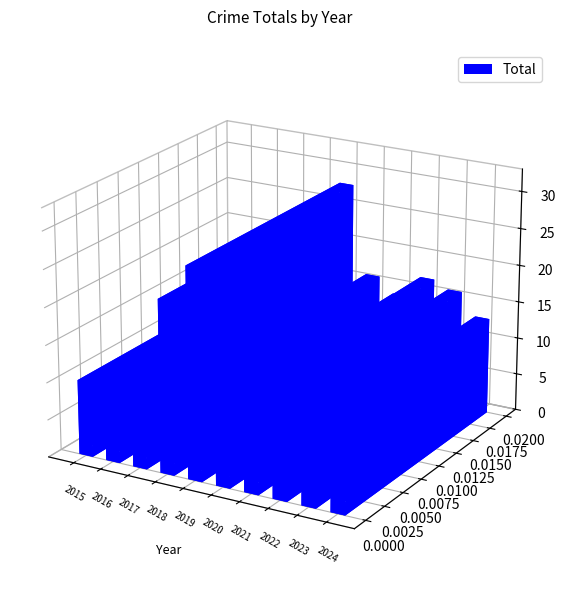

How many data points are above 16?

3